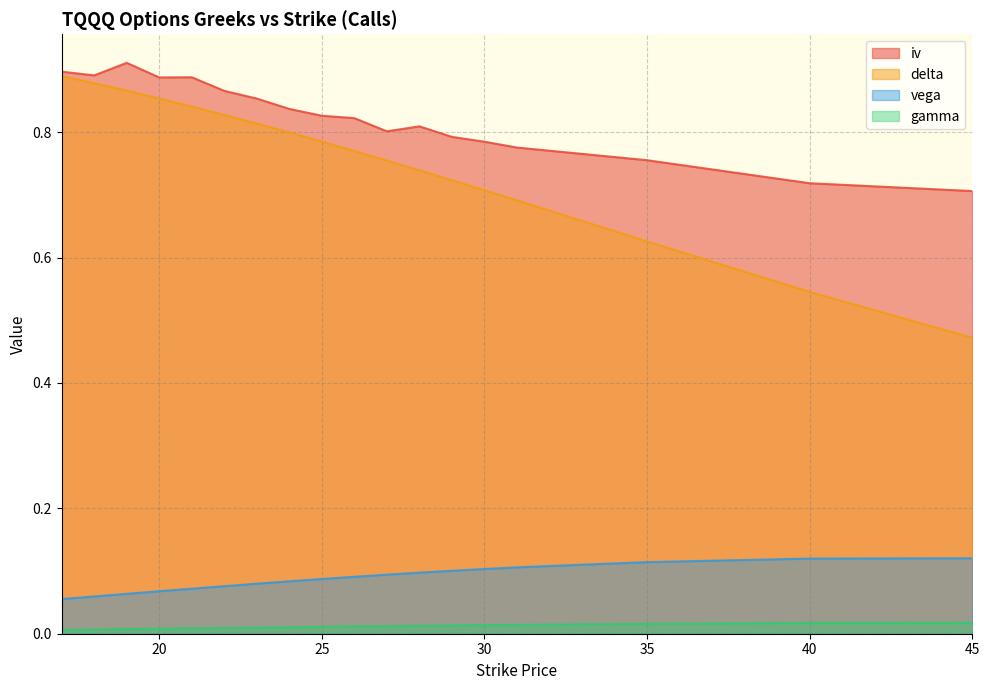

True or false: gamma and iv intersect in this chart.

False